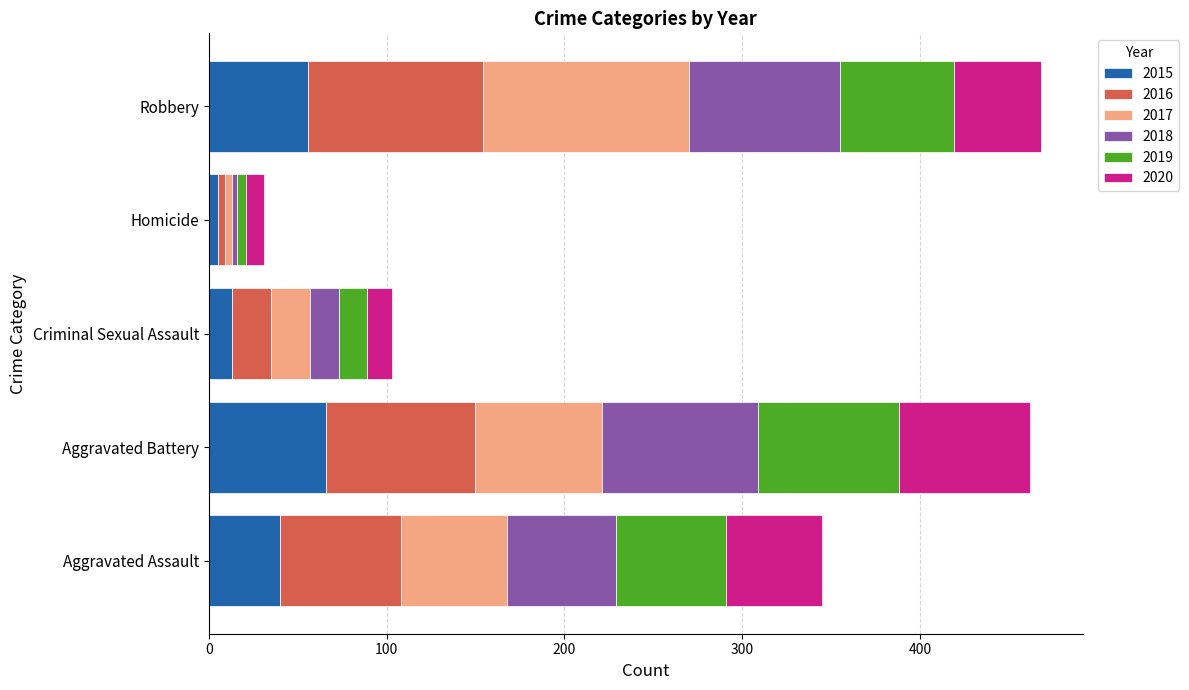

What is the sum of all 2015 values?

180